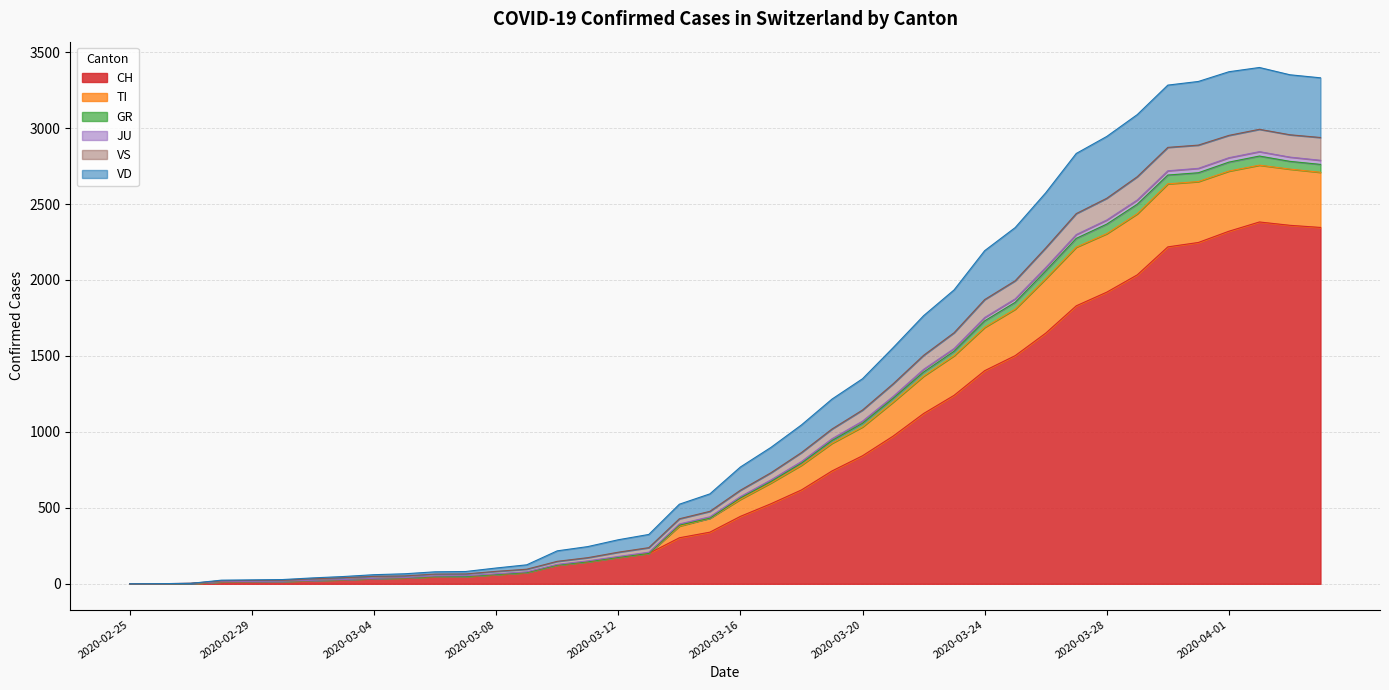

What is the highest value of the CH series?

2382